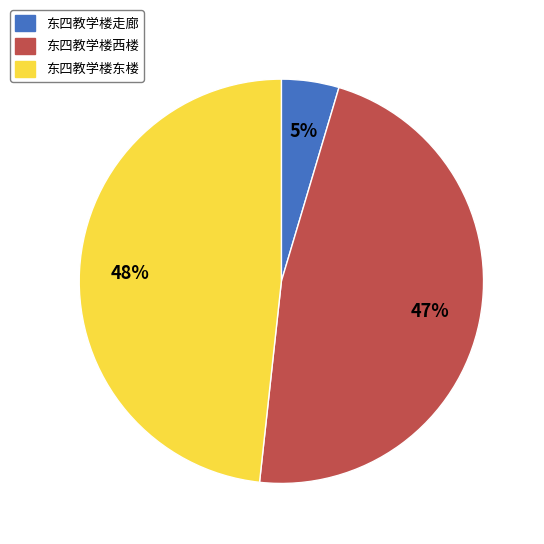

Does 东四教学楼走廊 account for over 50% of the chart?

No